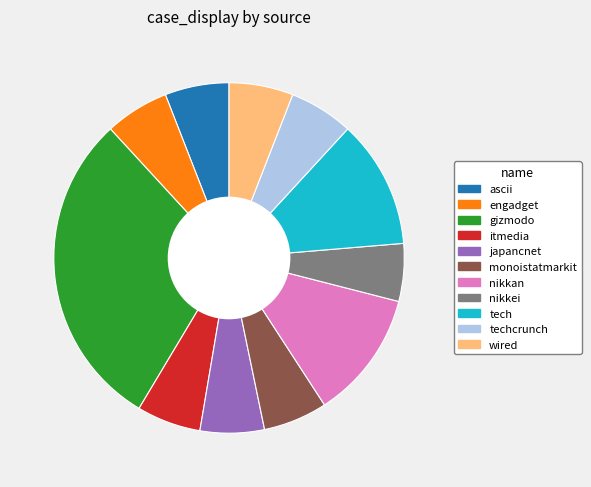

Is it true that japancnet is 1% of the pie?

False